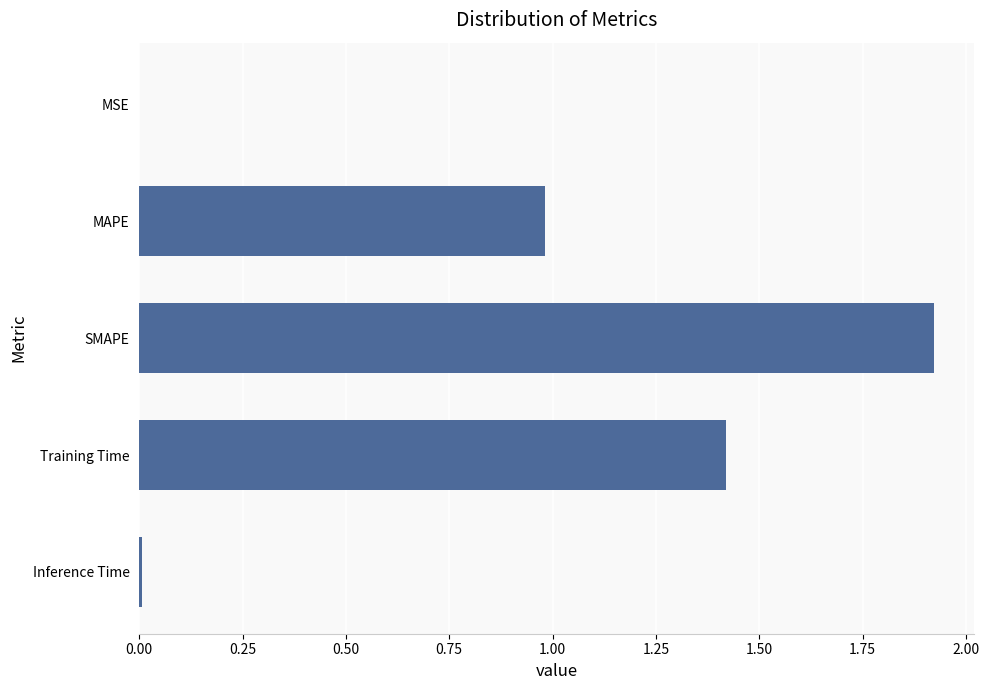

What is the sum of all values?

4.3